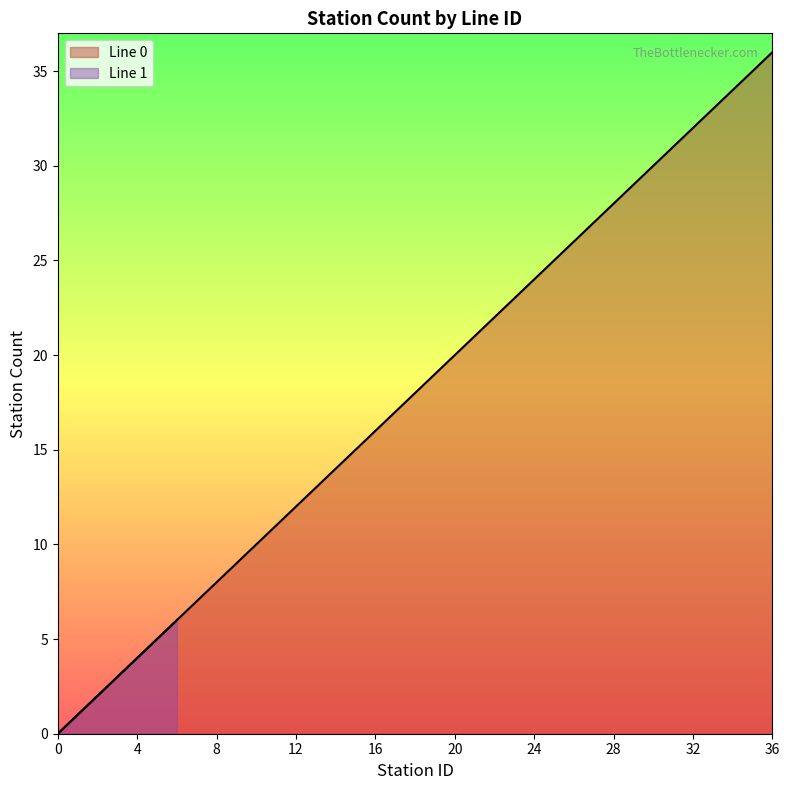

Is it true that the value at 22 is 22?

True